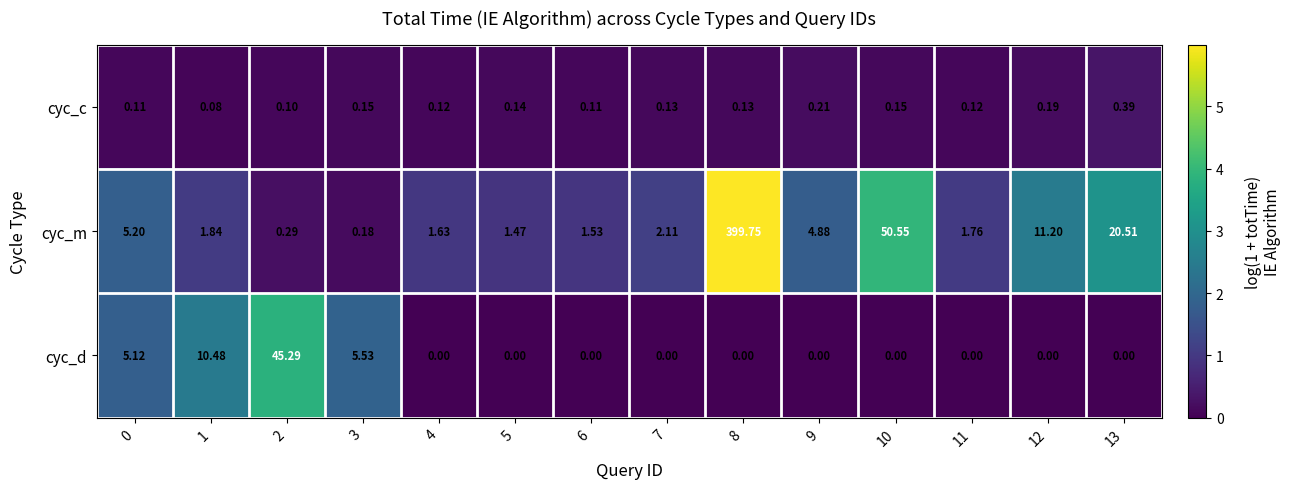

Which series has the widest spread of values?

cyc_m